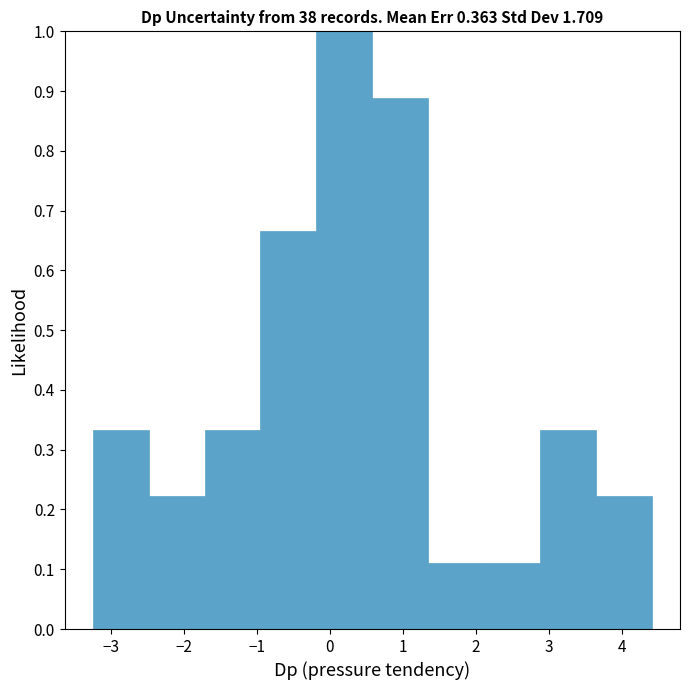

What is the height of the bar covering 0.6 to 1.3 on the x-axis? Neither the bar edges nor the heights are printed on the chart, so give them approximately, as read against the axes.

0.89